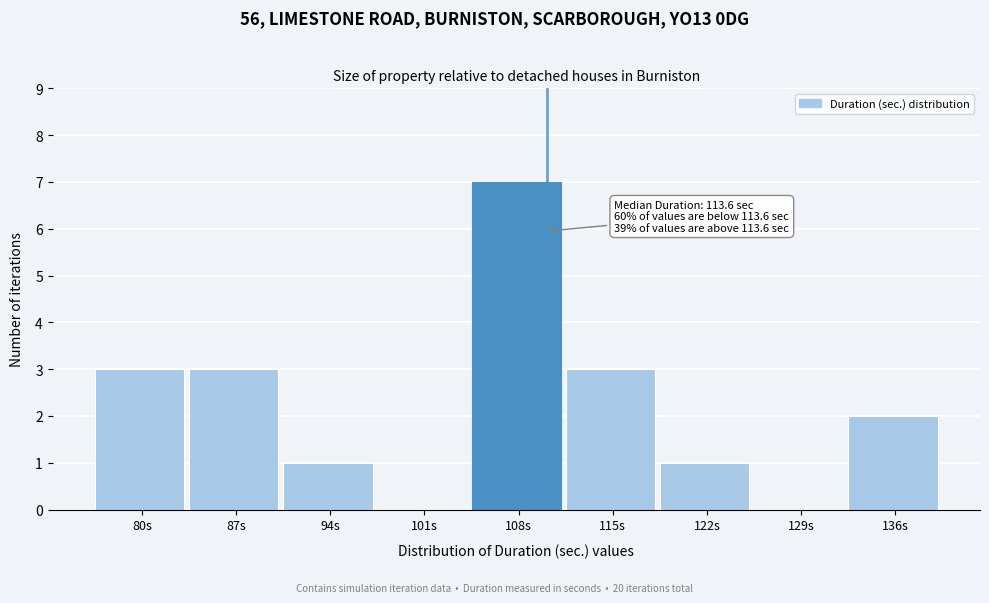

Reading left to right, extract all data points from this chart.

80s=3	87s=3	94s=1	101s=0	108s=7	115s=3	122s=1	129s=0	136s=2